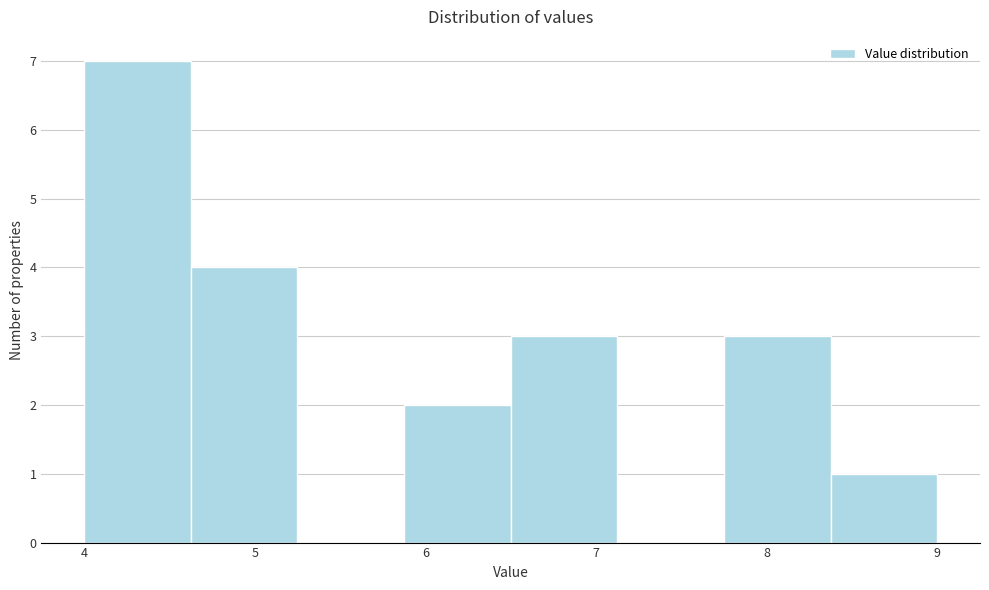

Reading left to right, transcribe this chart: for each bar, give the range it covers on the x-axis and its height. Neither the bar edges nor the heights are printed on the chart, so give them approximately, as read against the axes.

4.0 to 4.6: 7
4.6 to 5.3: 4
5.3 to 5.9: 0
5.9 to 6.5: 2
6.5 to 7.1: 3
7.1 to 7.8: 0
7.8 to 8.4: 3
8.4 to 9.0: 1